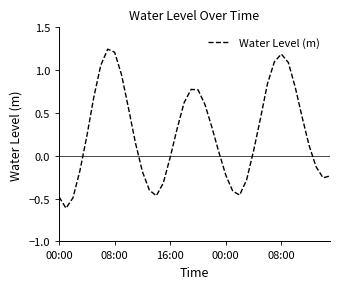

What is the difference between the maximum and minimum values?

1.9